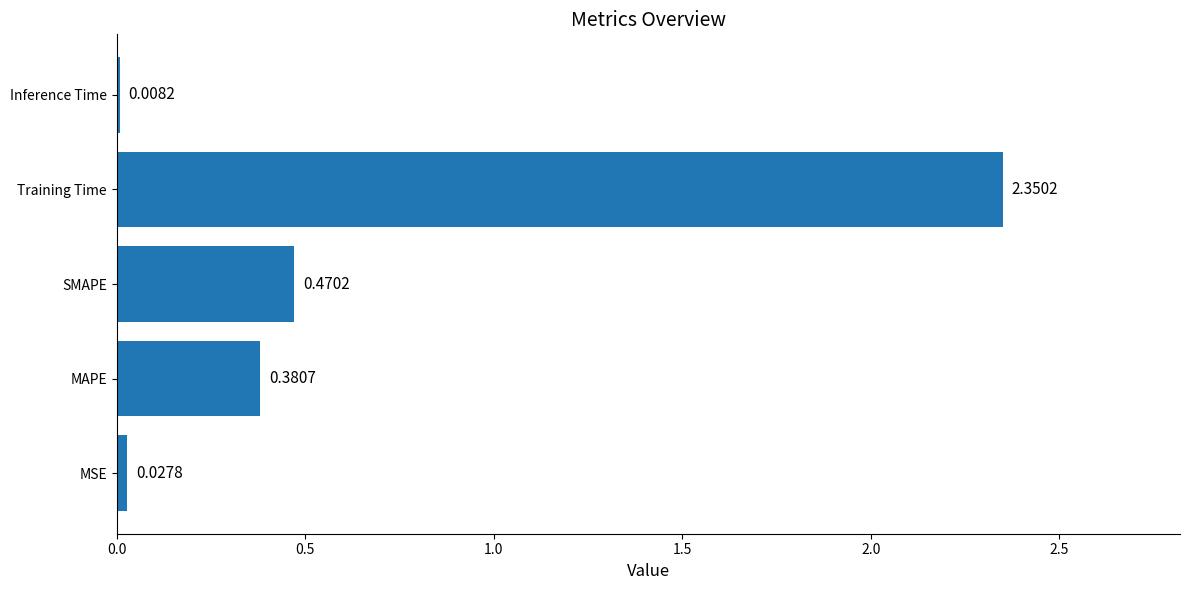

At which label is the value closest to 1?

SMAPE